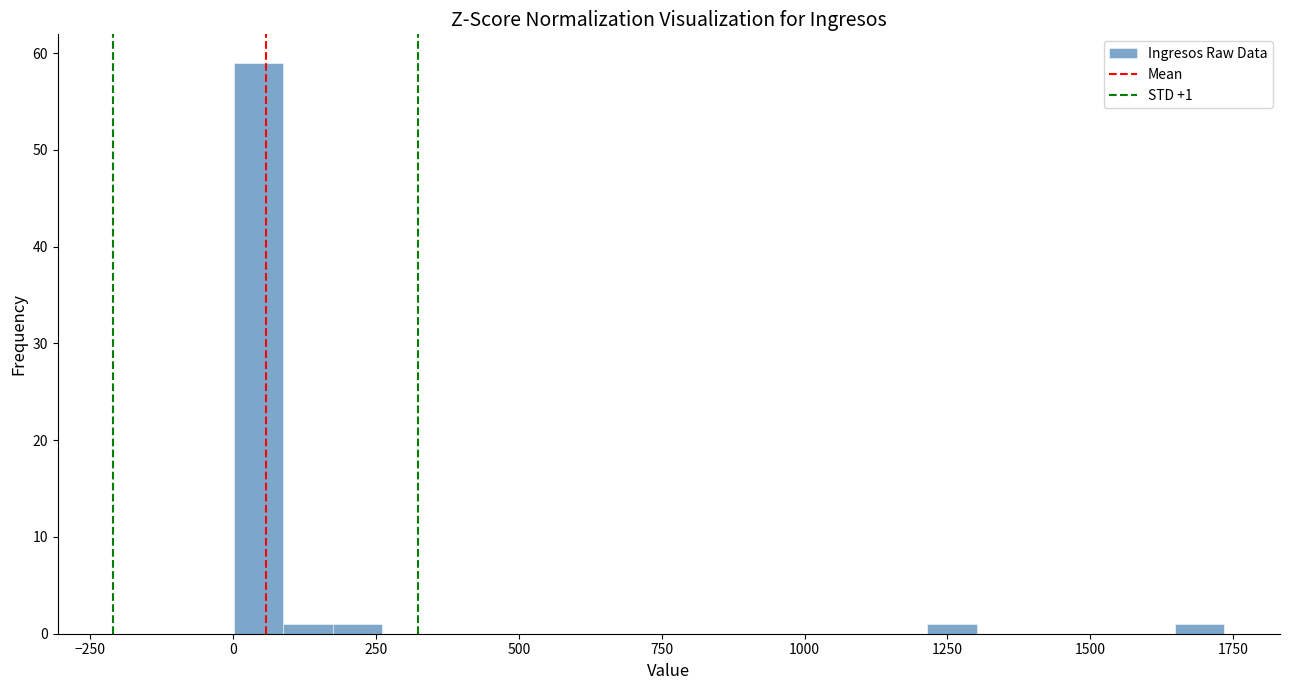

Read against the x-axis, roughly where is the centre of the tallest bar?

50